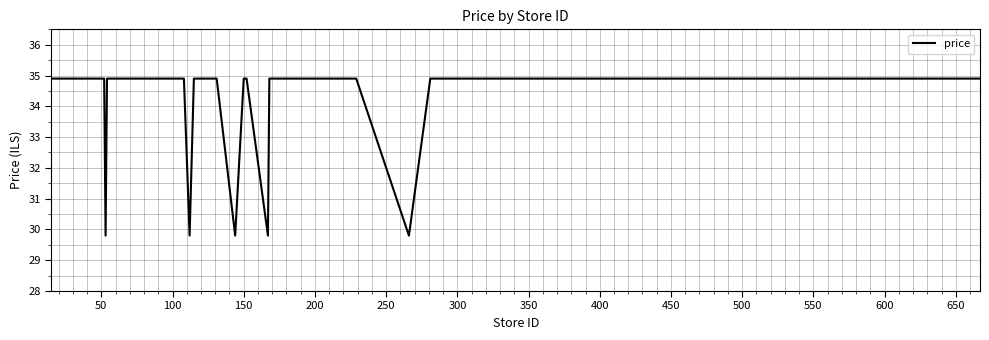

What is the difference between the second highest and second lowest values?

5.1